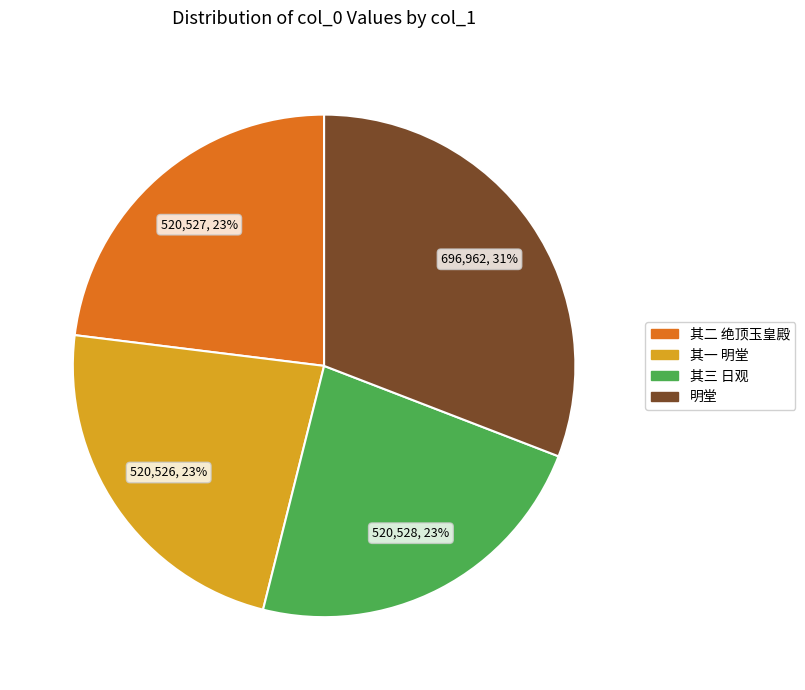

To the nearest percent, what is the average slice percentage?

25%